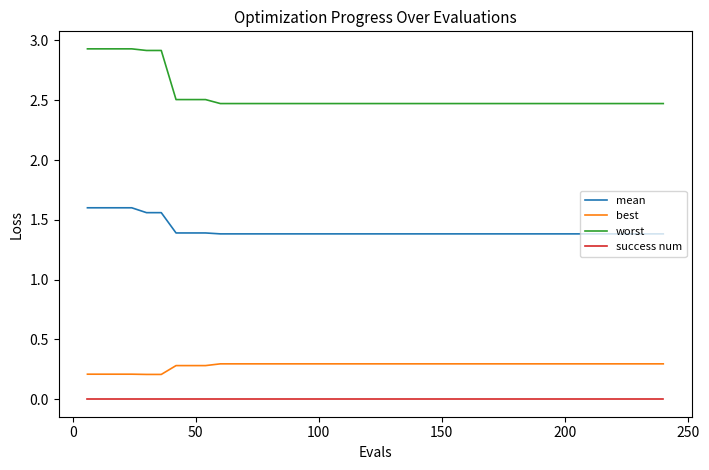

Rank the series by their maximum value, from highest to lowest.

worst, mean, best, success num